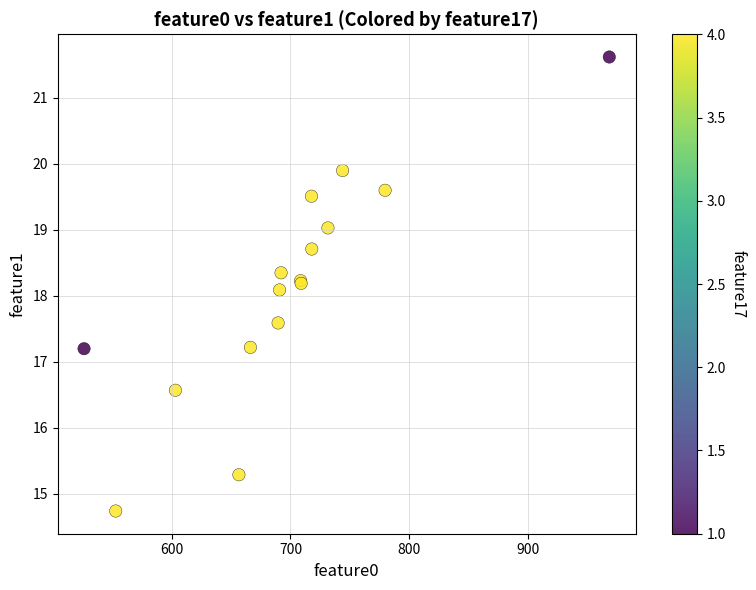

What Y value in the scatter plot is closest to 18?

18.1